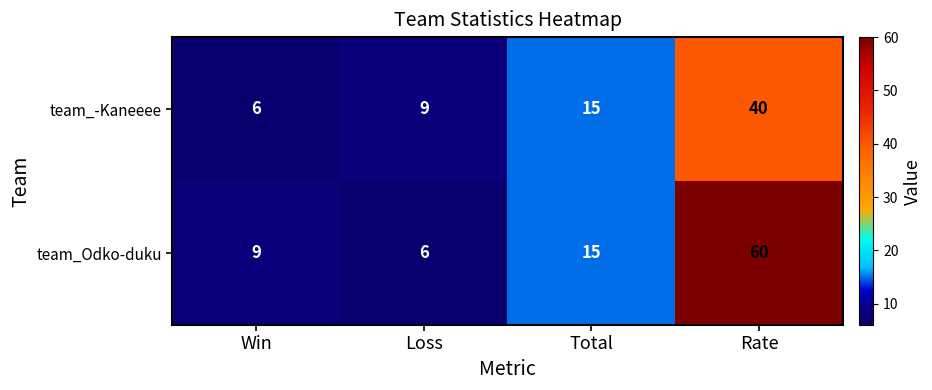

Which series has the largest total across all categories?

team_Odko-duku